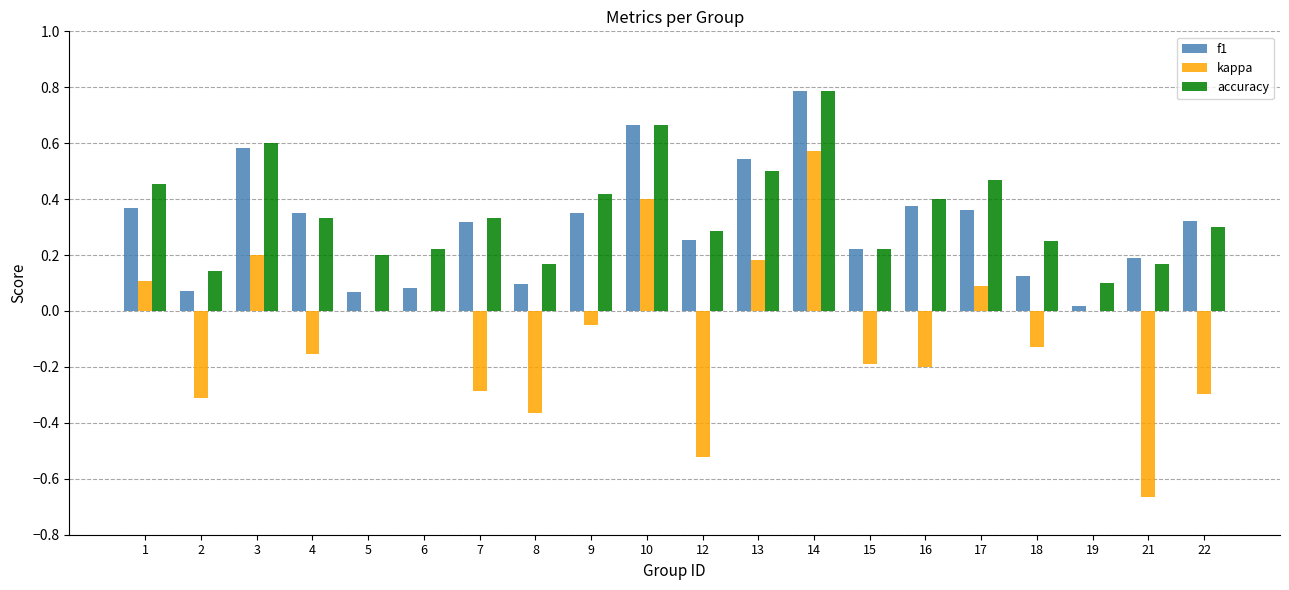

Where does the kappa series first go above 0?

1